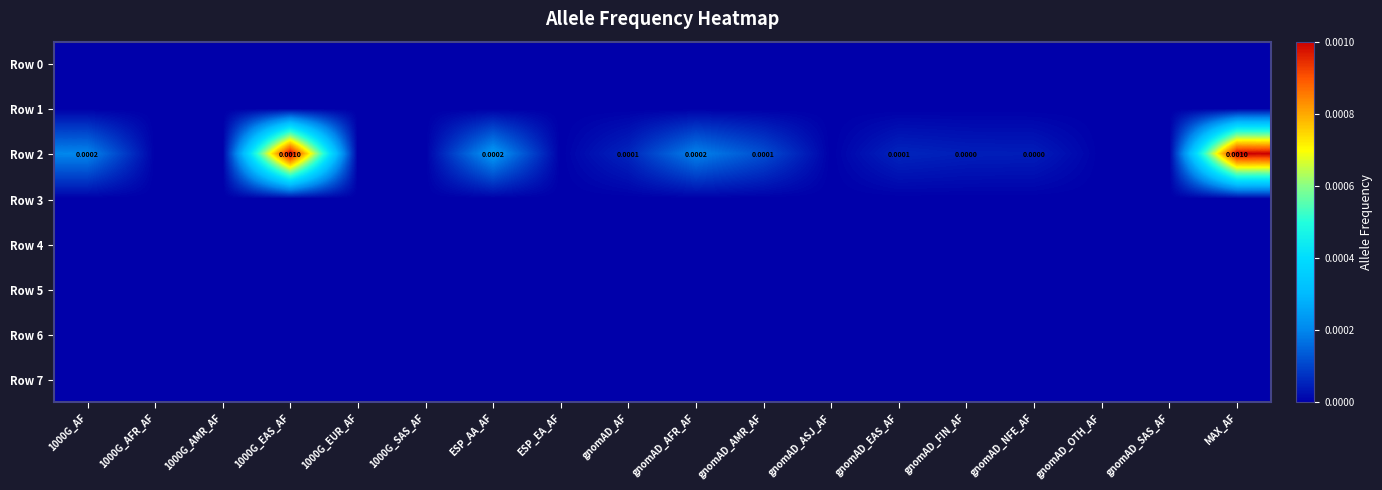

Between gnomAD_FIN_AF and gnomAD_SAS_AF, which series saw the biggest shift?

Row 2